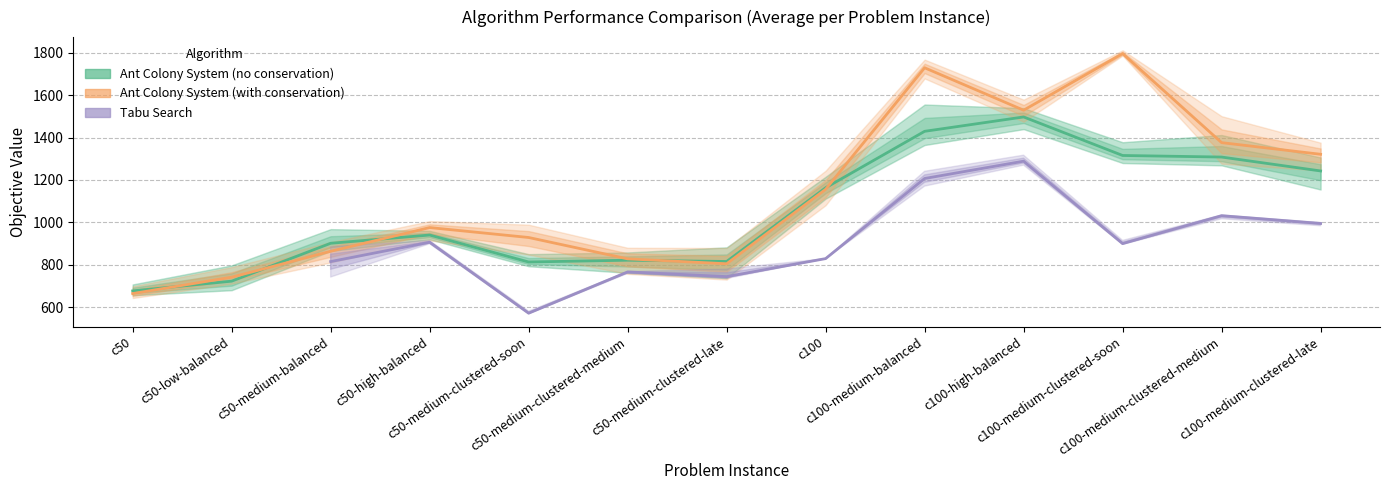

True or false: Ant Colony System (no conservation) has a value of 1163.2 at c100.

True